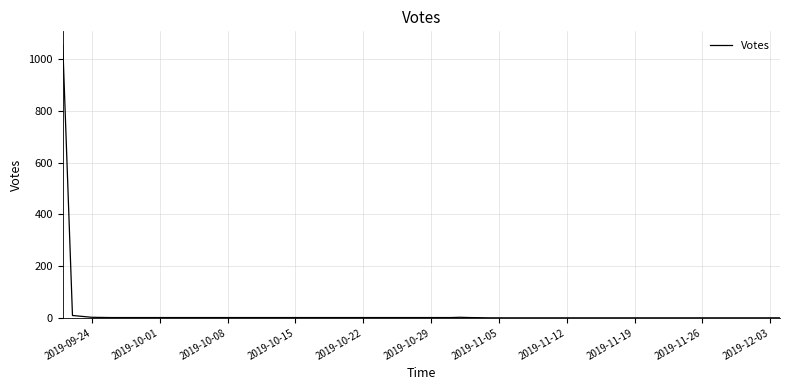

What is the difference between the maximum and minimum values?

1056